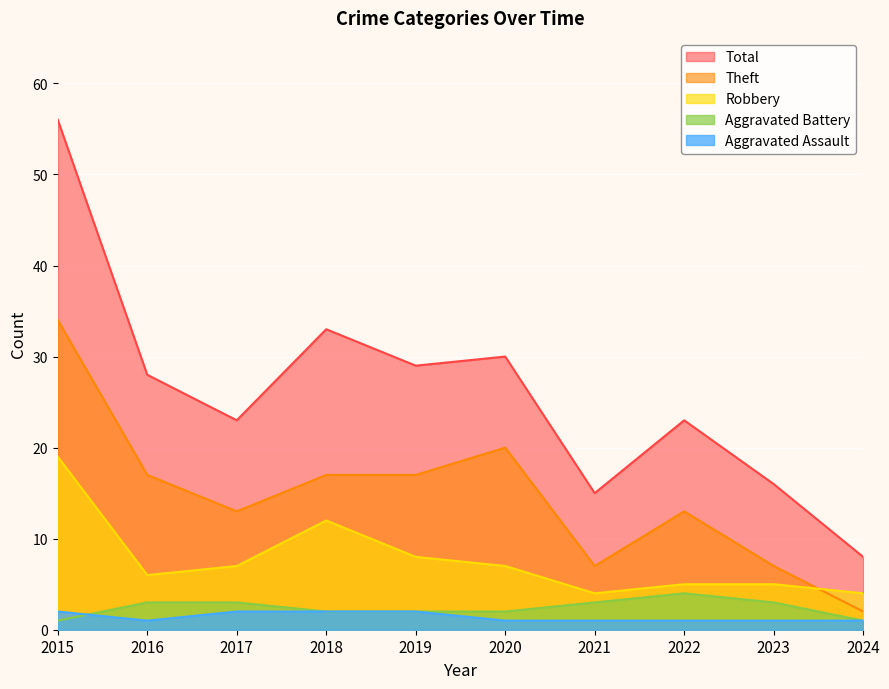

At how many categories does at least one series exceed 31?

2